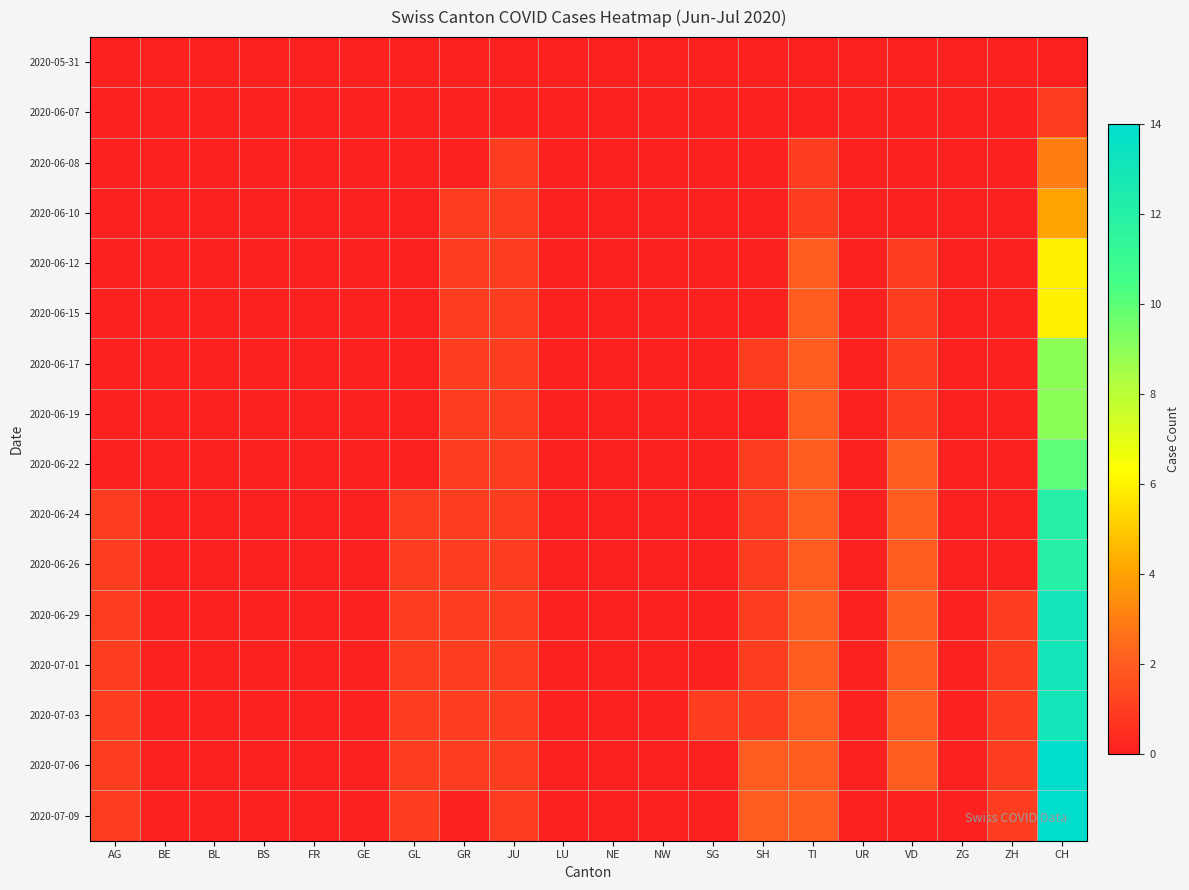

At CH, list the series in order from smallest to largest.

2020-05-31, 2020-06-07, 2020-06-08, 2020-06-10, 2020-06-12, 2020-06-15, 2020-06-17, 2020-06-19, 2020-06-22, 2020-06-24, 2020-06-26, 2020-06-29, 2020-07-01, 2020-07-03, 2020-07-06, 2020-07-09